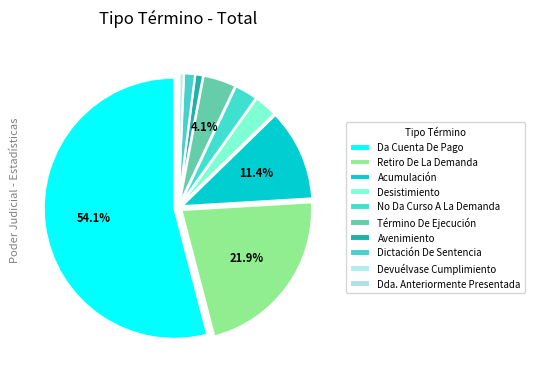

Rank the categories by value from lowest to highest.

Dda. Anteriormente Presentada, Devuélvase Cumplimiento, Avenimiento, Dictación De Sentencia, Desistimiento, No Da Curso A La Demanda, Término De Ejecución, Acumulación, Retiro De La Demanda, Da Cuenta De Pago